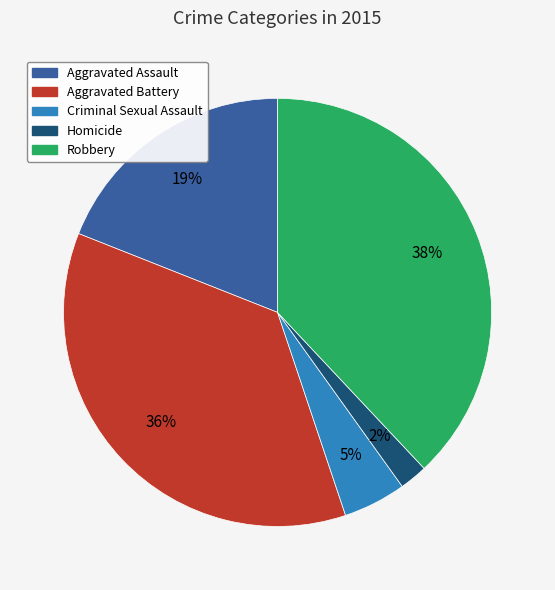

To the nearest percent, what is the difference between the Aggravated Battery and Aggravated Assault slice percentages?

17%